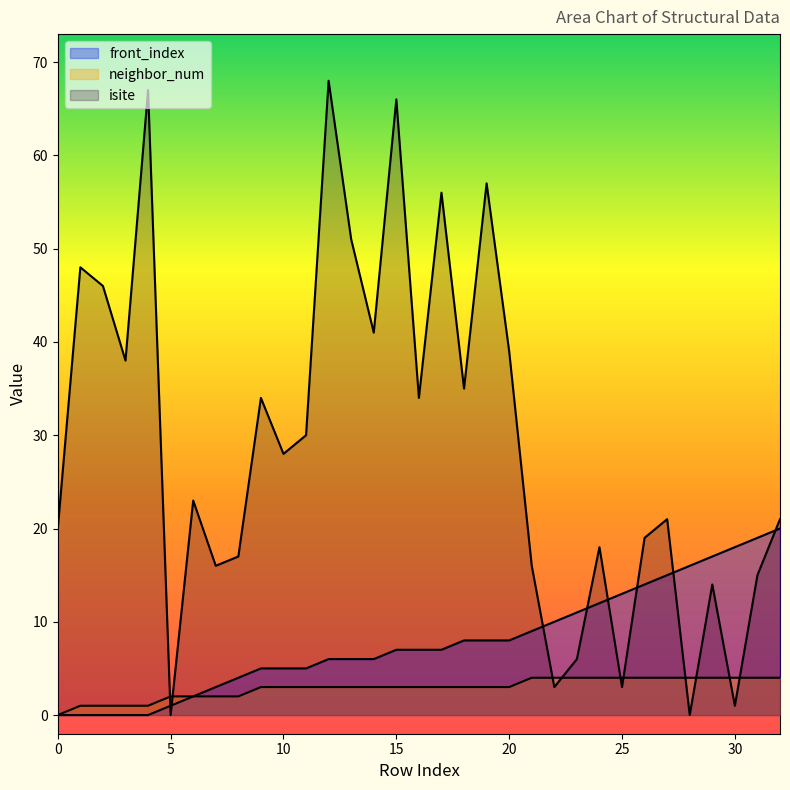

What is the maximum value shown in the chart?

68